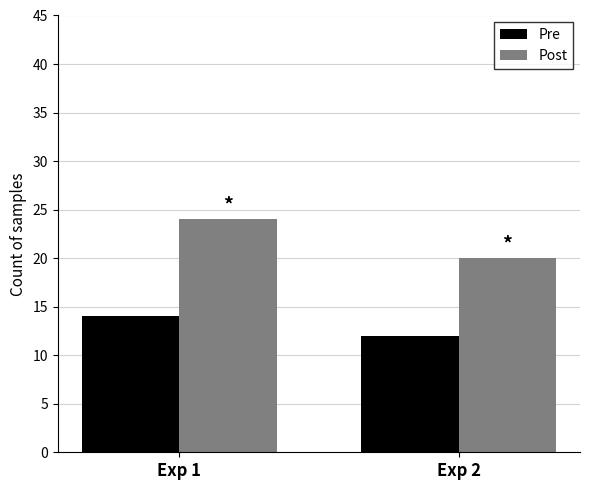

Are the bars grouped side by side (vs. stacked)?

Yes